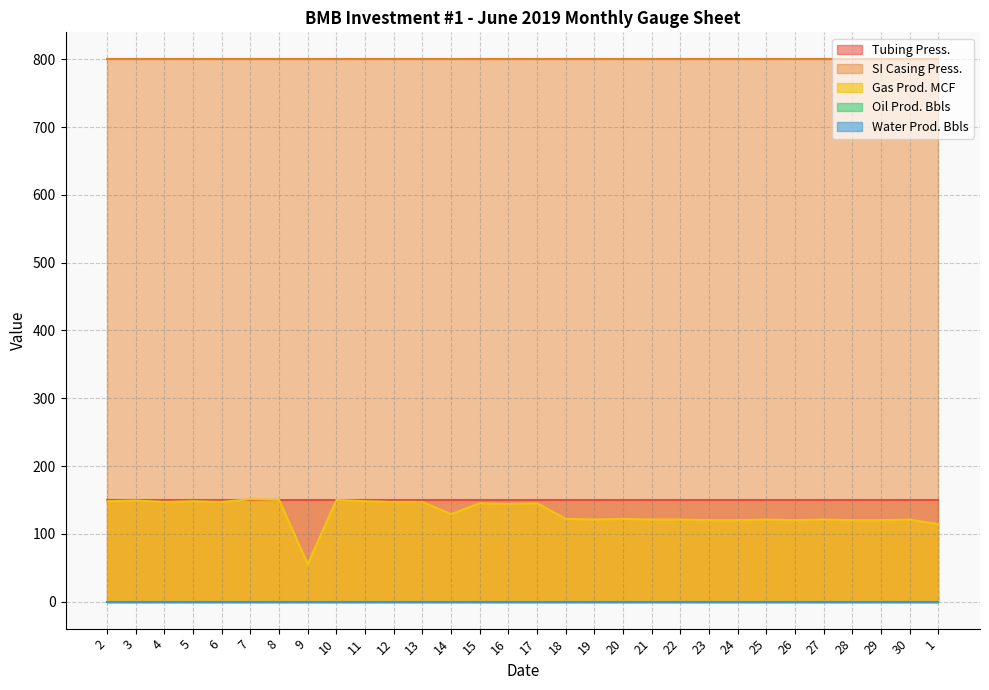

At which label does Gas Prod. MCF first exceed 129?

2